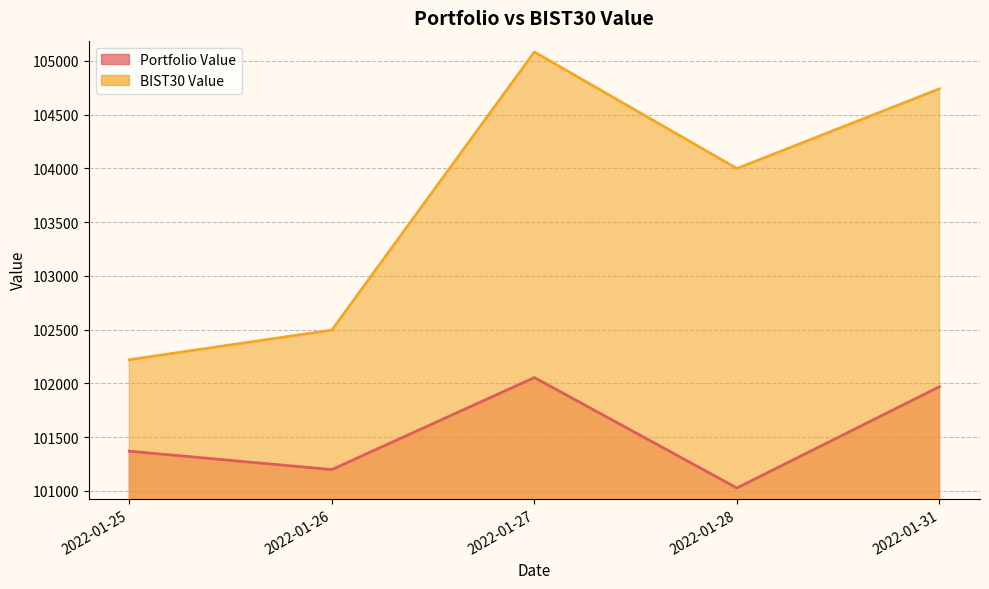

Where is Portfolio Value nearest to the value 101541?

2022-01-25